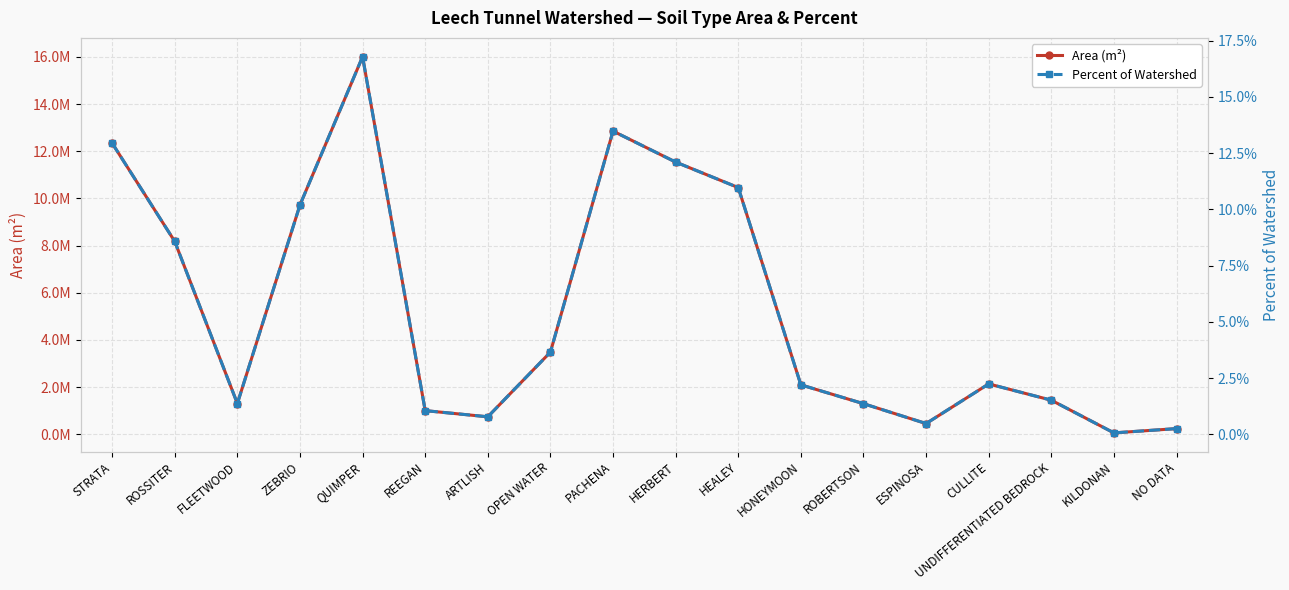

Which series has the largest range (max minus min)?

Area (m²)